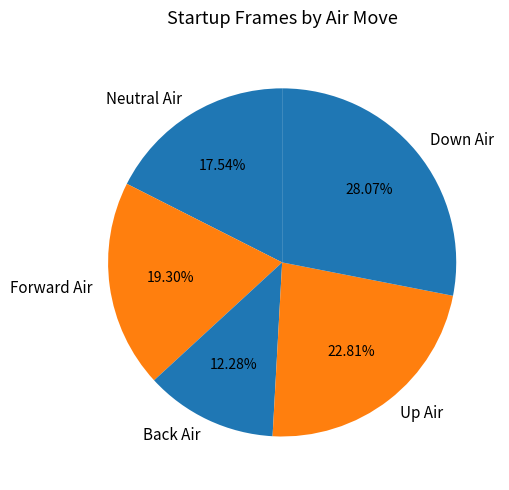

How many slices are in this pie chart?

5